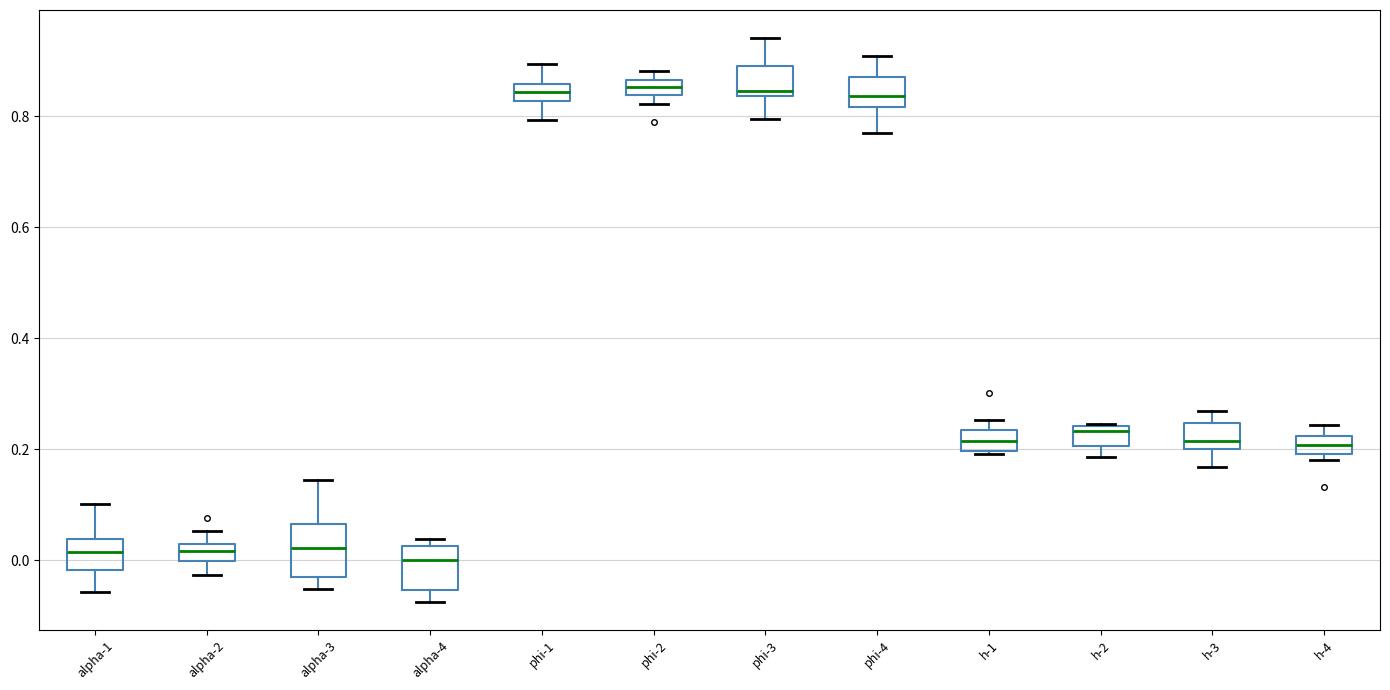

Where does the upper whisker of the box for phi-3 end on the y-axis? The values are not printed on the chart, so give them approximately, as read against the axis.

0.94